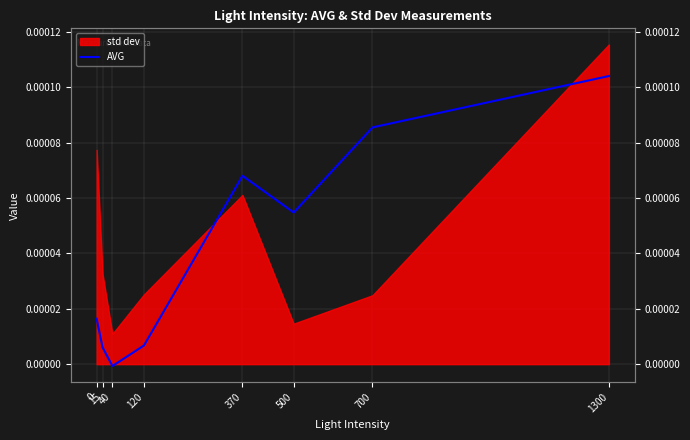

At which category does the data reach its first local peak?

370